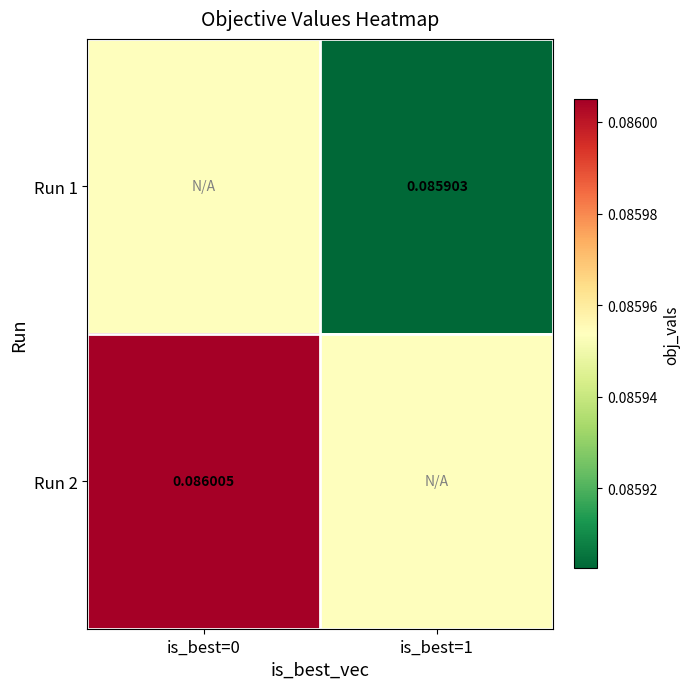

Is the value of Run 2 at is_best=0 greater than the value of Run 1 at is_best=1?

Yes